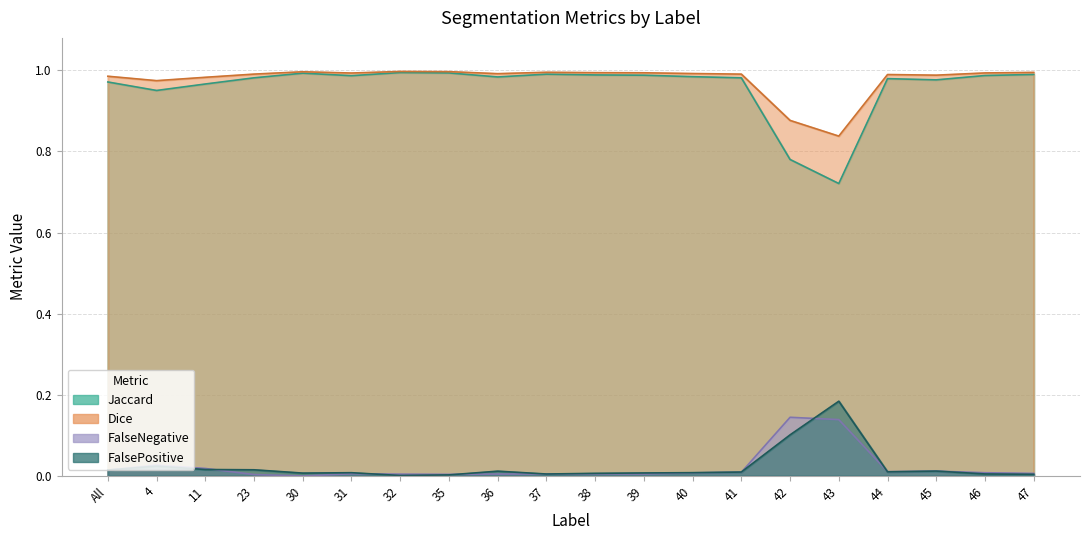

List the series in order of their peak value, highest first.

Dice, Jaccard, FalsePositive, FalseNegative